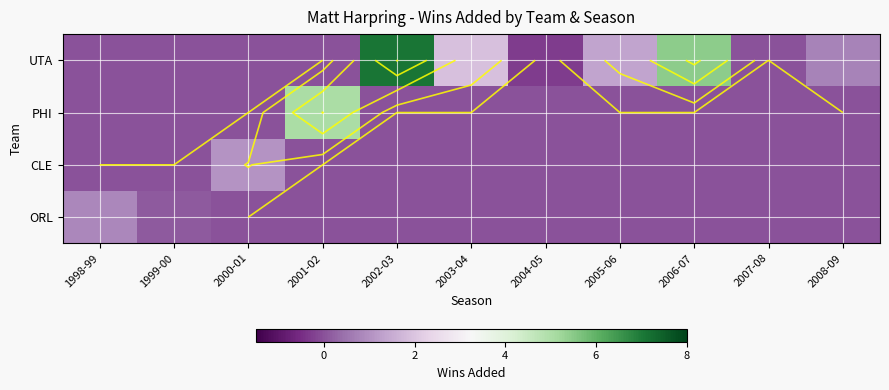

What is the maximum value shown in the chart?

7.1